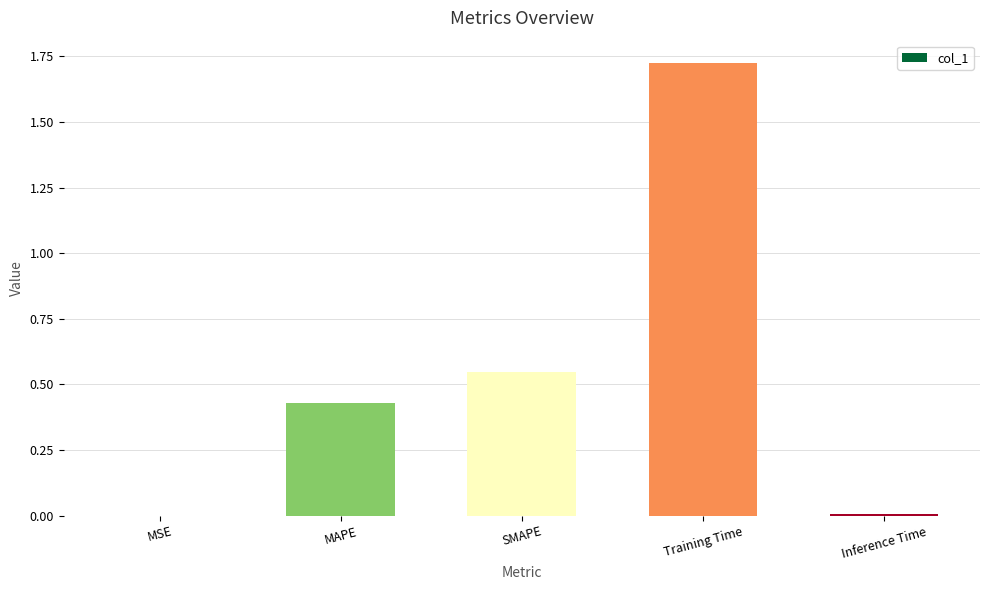

The chart shows a value of 0.6 at MAPE. True or false?

False